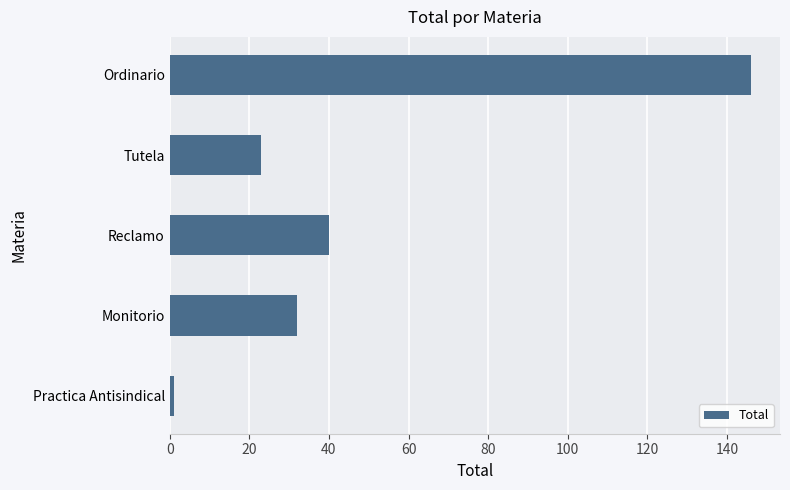

List the labels in order of value, smallest first.

Practica Antisindical, Tutela, Monitorio, Reclamo, Ordinario